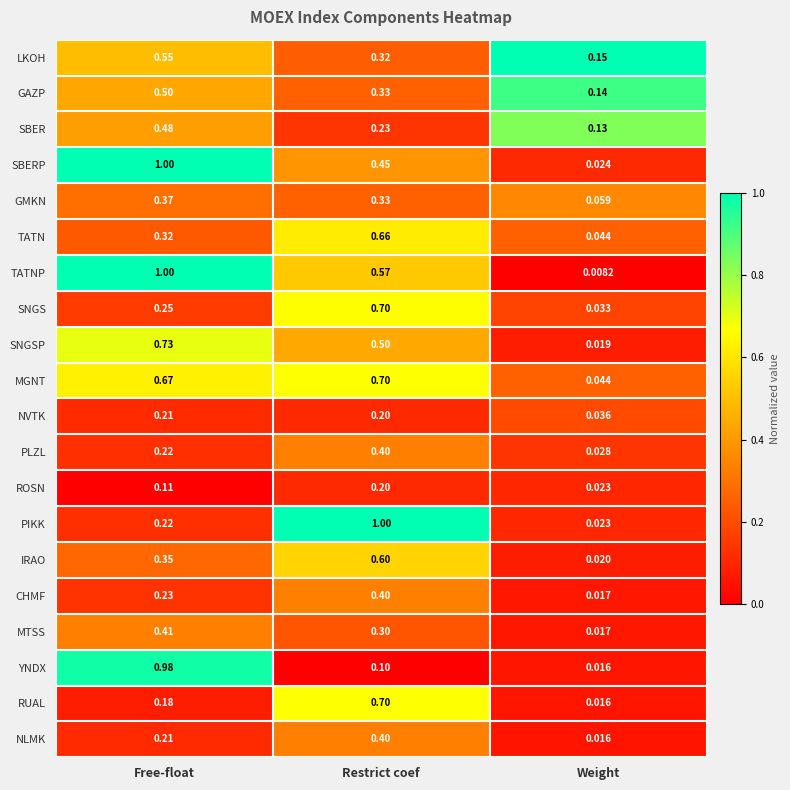

Which category has the highest value in the SBERP series?

Free-float